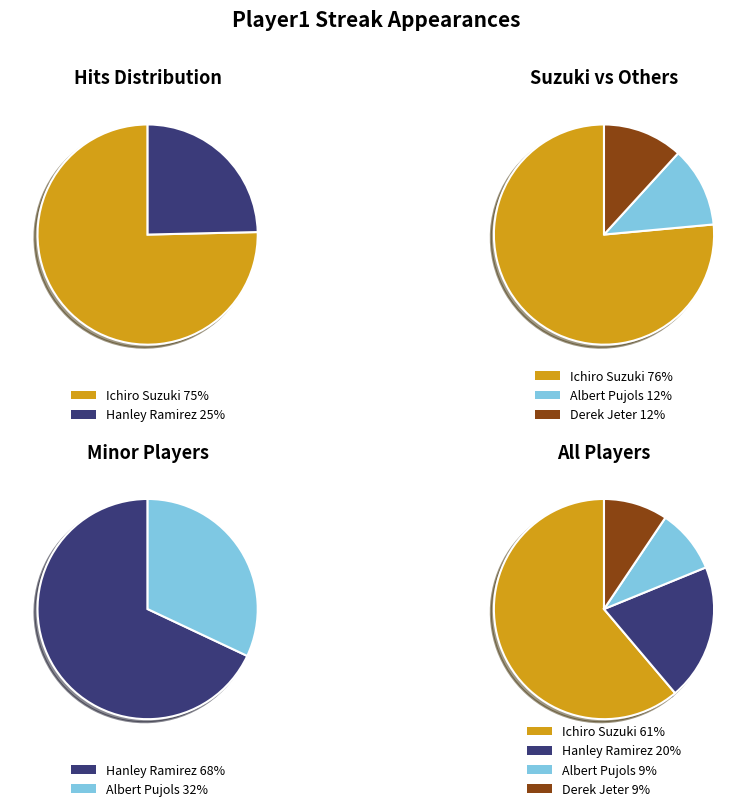

Rank the categories by value from highest to lowest.

Ichiro Suzuki, Hanley Ramirez, Albert Pujols, Derek Jeter